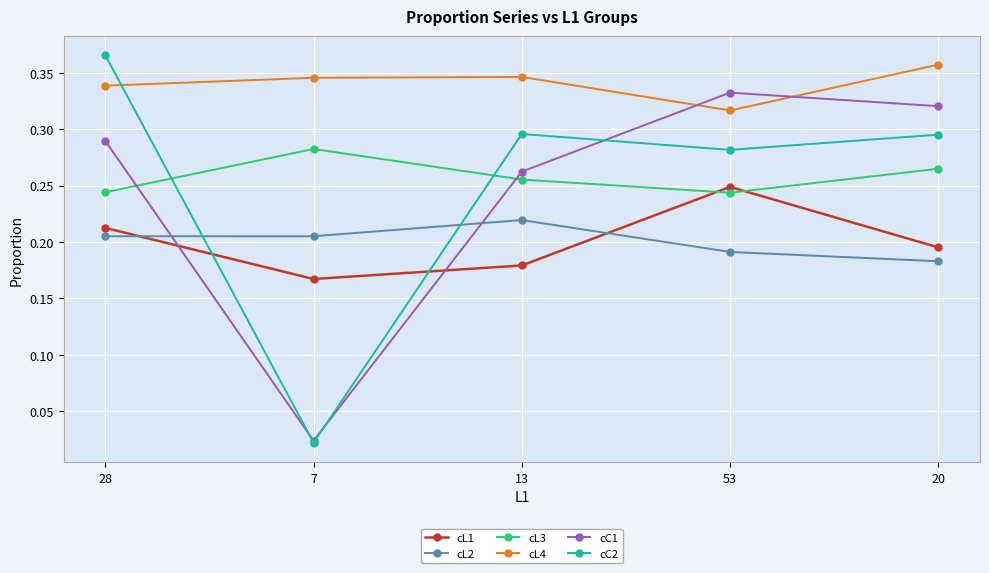

What is the sum of all cL4 values?

1.7